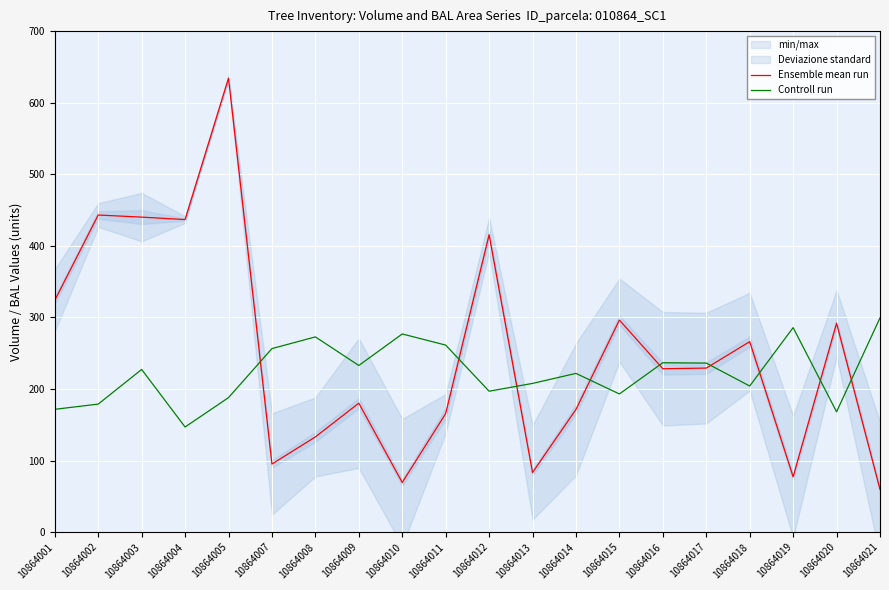

At which label does Ensemble mean run first exceed 229?

10864001